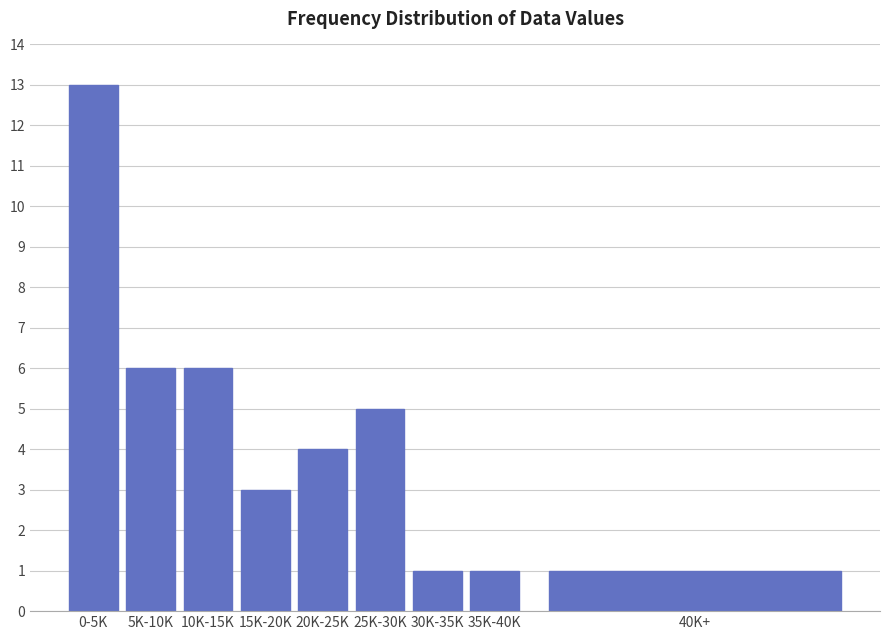

Reading right to left, list all the values displayed in this chart.

40K+=1	35K-40K=1	30K-35K=1	25K-30K=5	20K-25K=4	15K-20K=3	10K-15K=6	5K-10K=6	0-5K=13